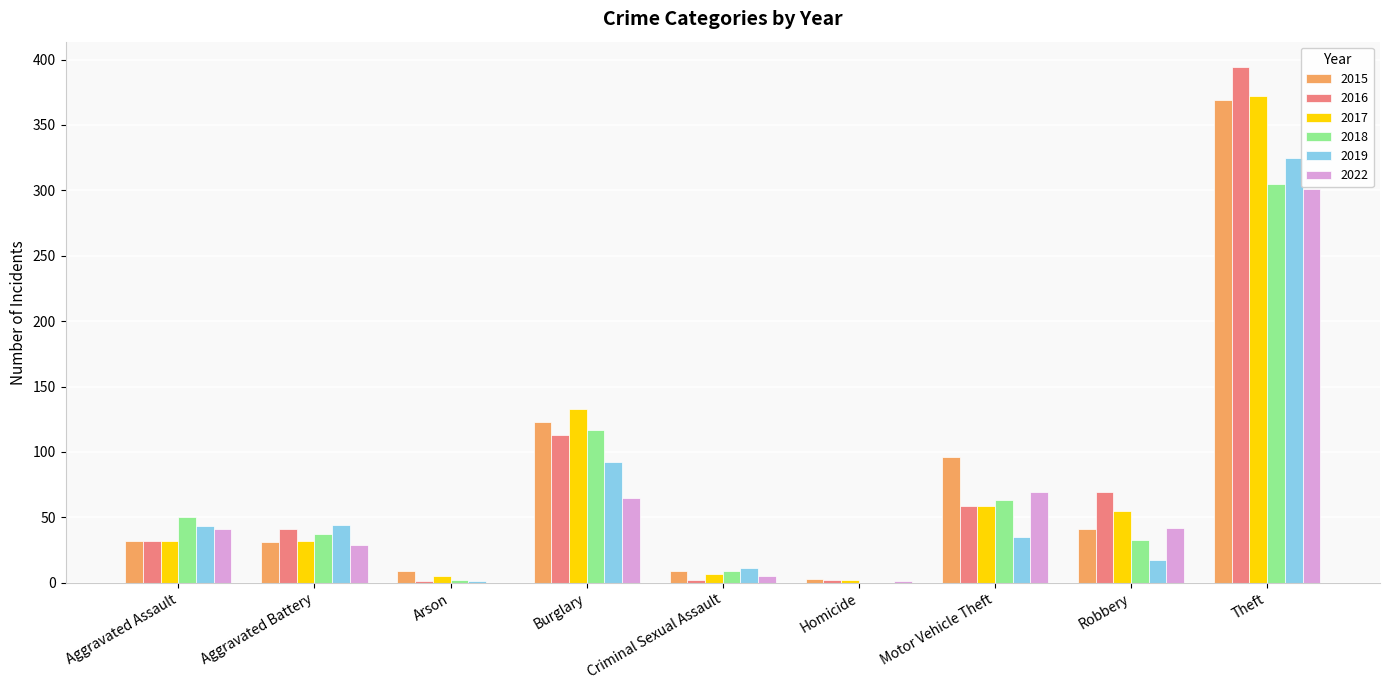

Is it true that 2015 equals 73 at Burglary?

False